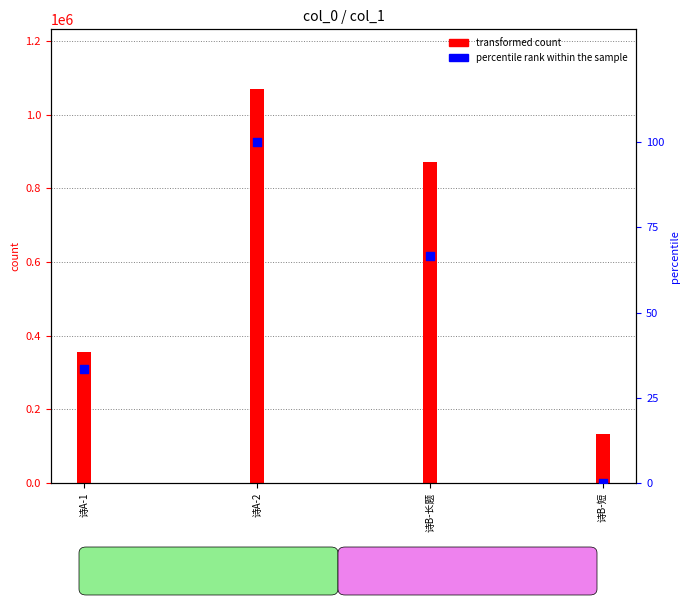

Which series reaches the maximum Y coordinate?

transformed count